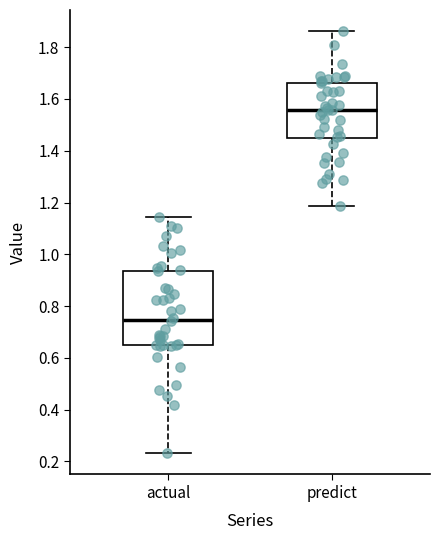

Where is the lower edge of the box for predict on the y-axis? The values are not printed on the chart, so give them approximately, as read against the axis.

1.44